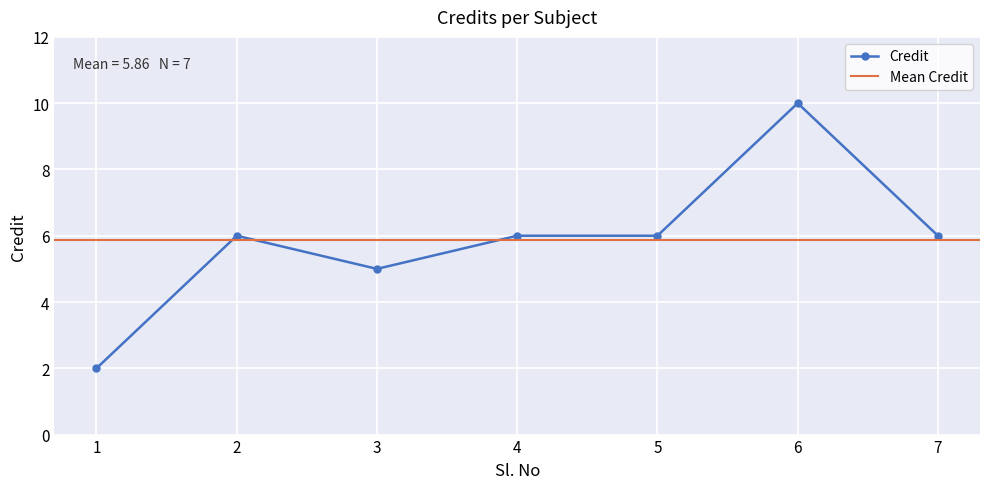

List the labels in order of value, largest first.

6, 2, 4, 5, 7, 3, 1